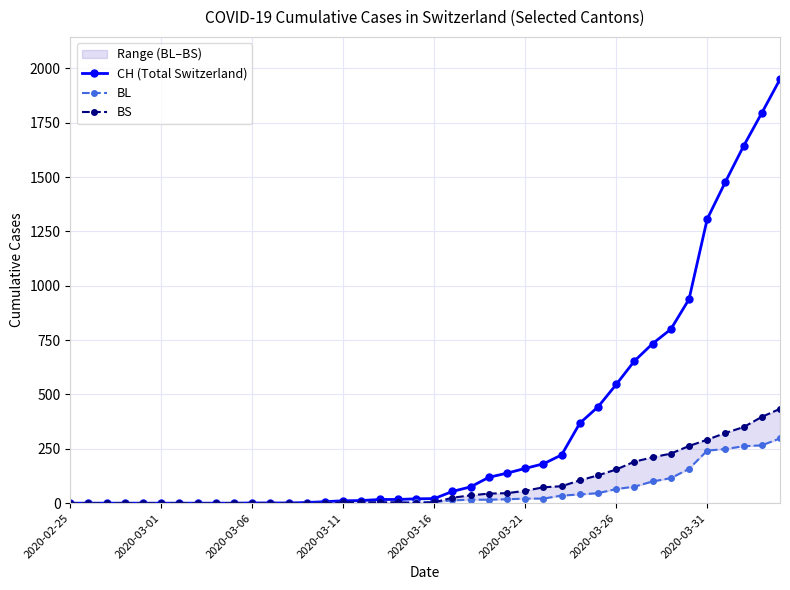

How many lines are shown in the chart?

3